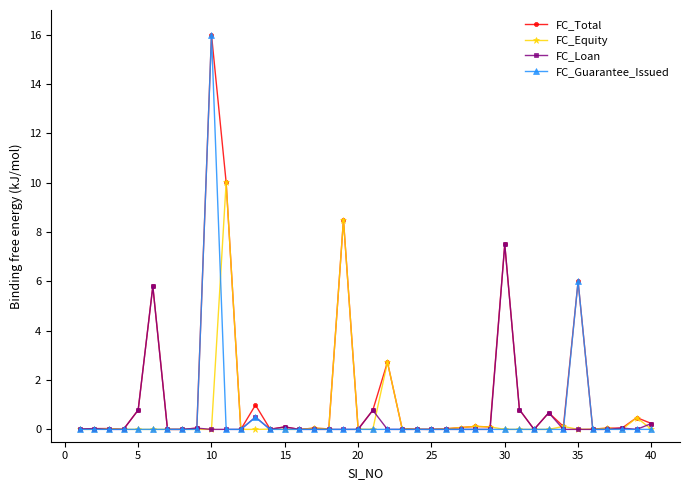

Which series has the largest total across all categories?

FC_Total